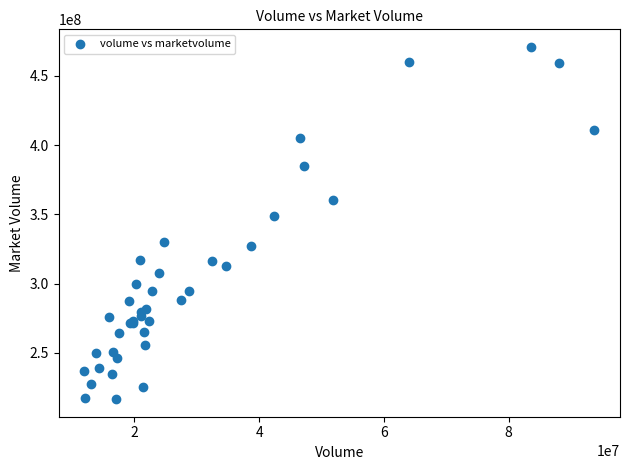

What Y value in the scatter plot is closest to 343761464?

348617728